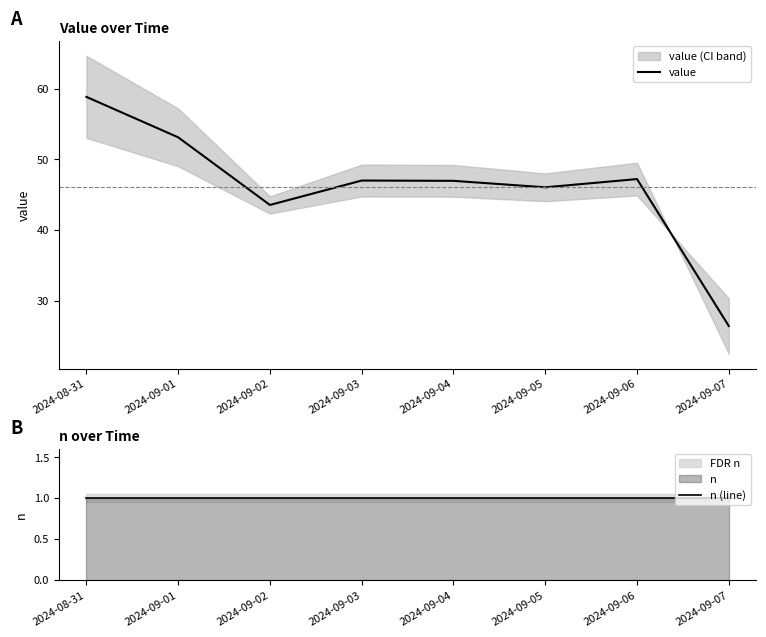

True or false: value has more than 0 points higher than both neighbors.

True